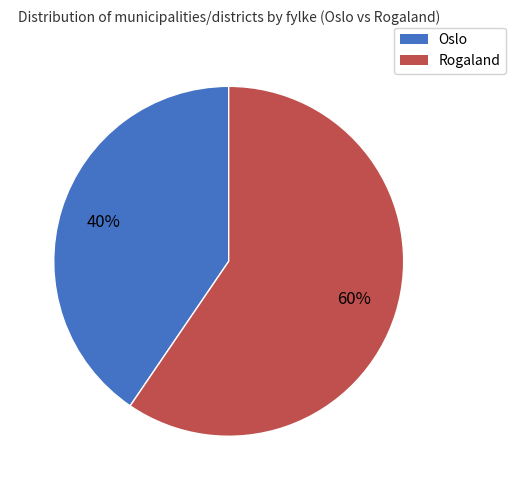

Is Oslo the majority of the pie?

No